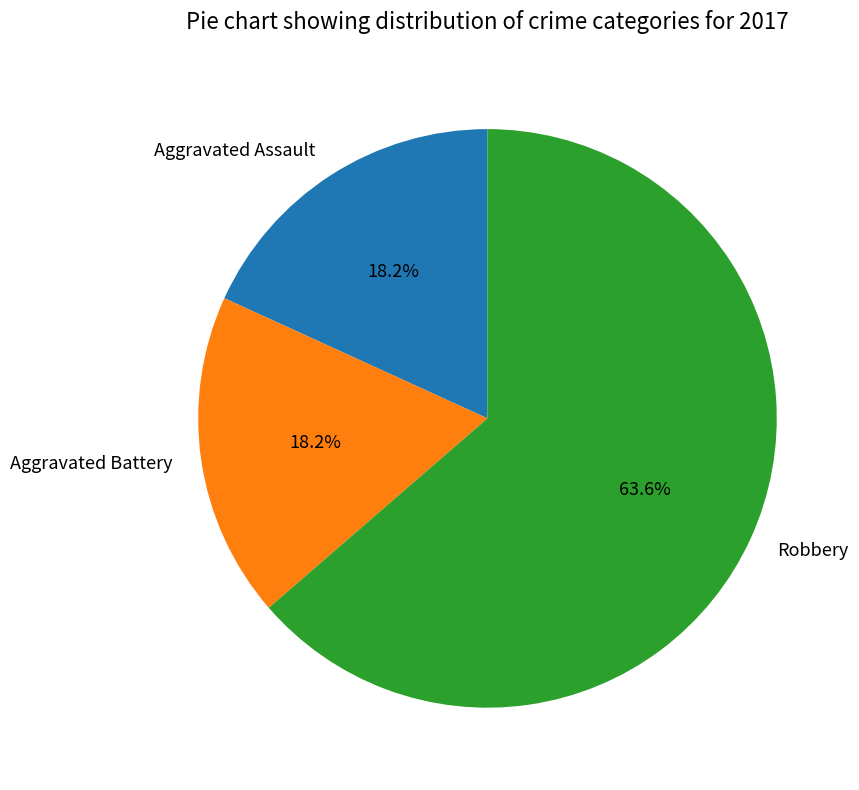

To the nearest percent, what is the difference between the Robbery and Aggravated Battery slice percentages?

45%